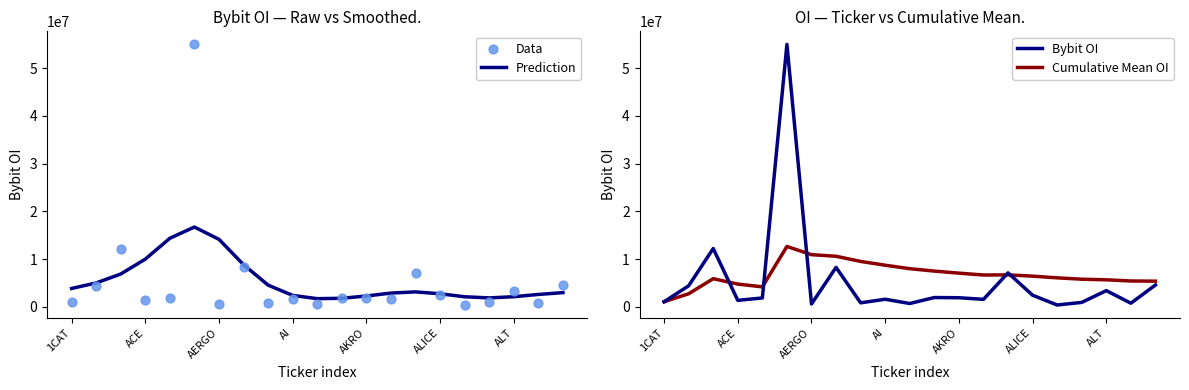

Which series has the widest spread of Y values?

Data